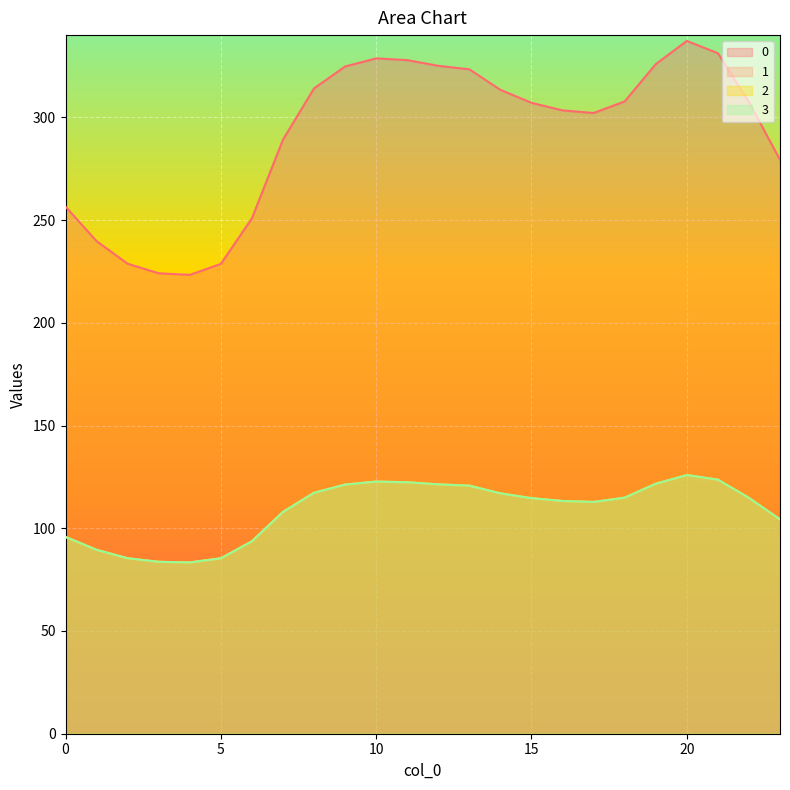

Is it true that 1 equals 121.2 at 9?

True